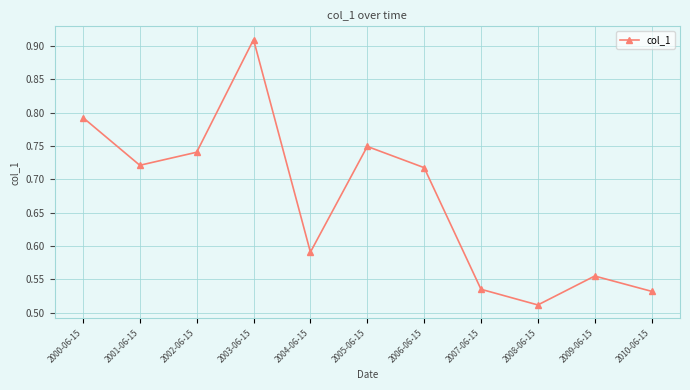

What is the change in value from 2001-06-15 to 2003-06-15?

+0.2